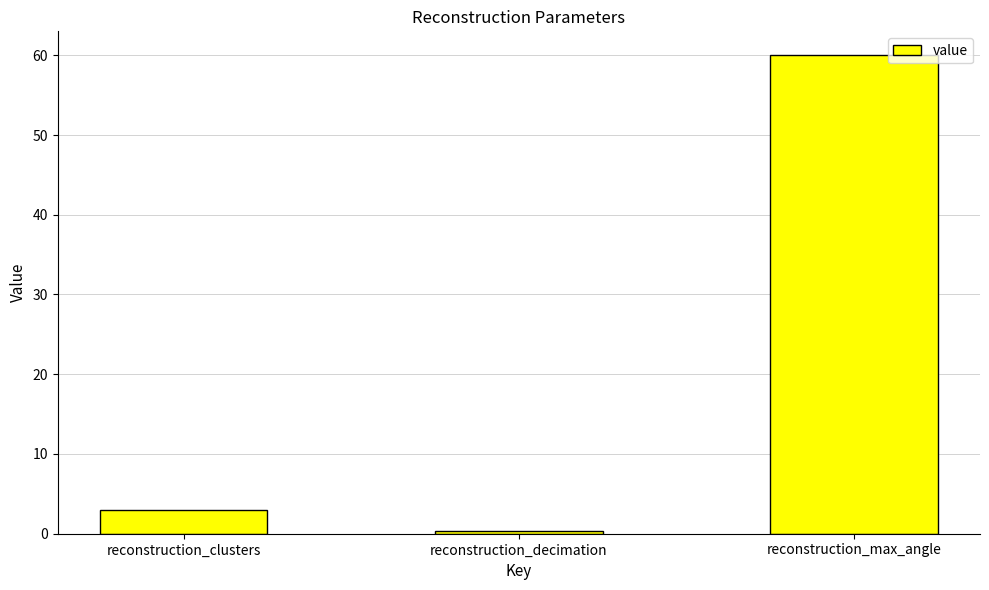

Where is the data nearest to the value 30?

reconstruction_clusters